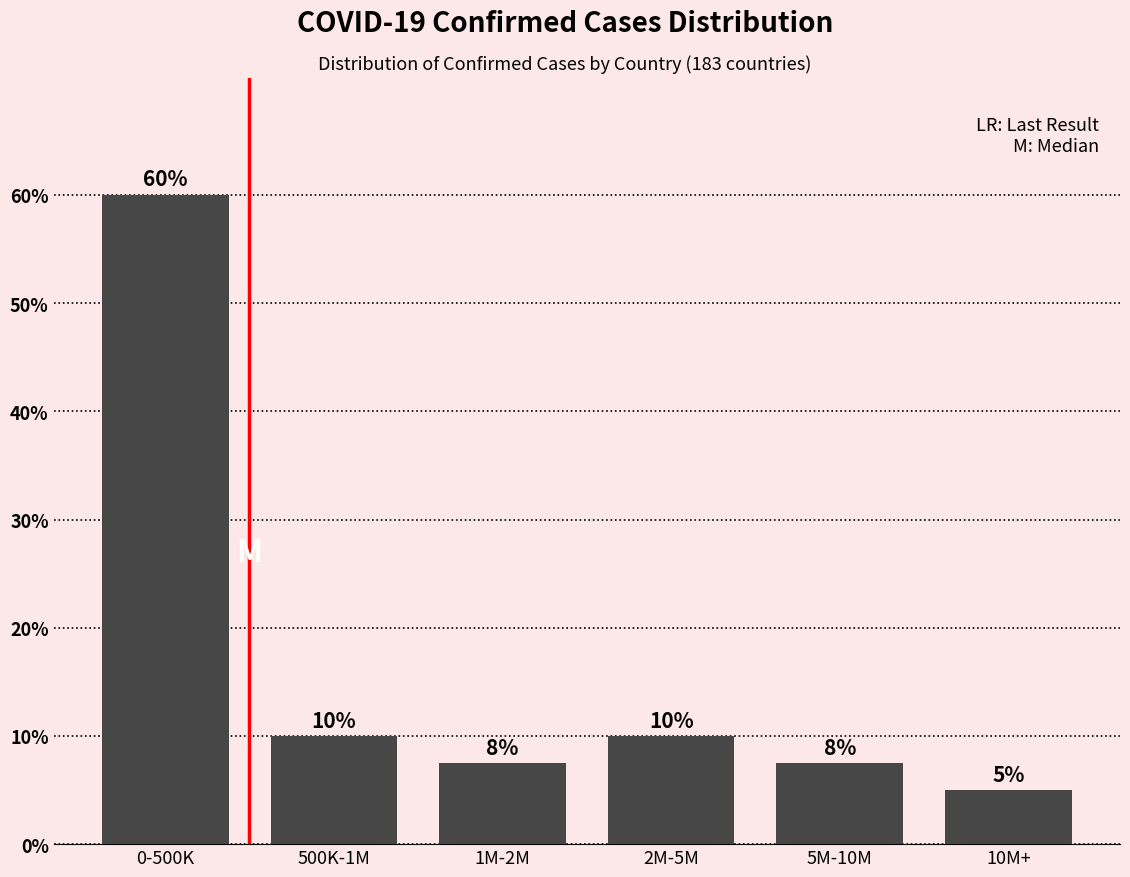

What is the difference between the maximum and minimum values?

55.0